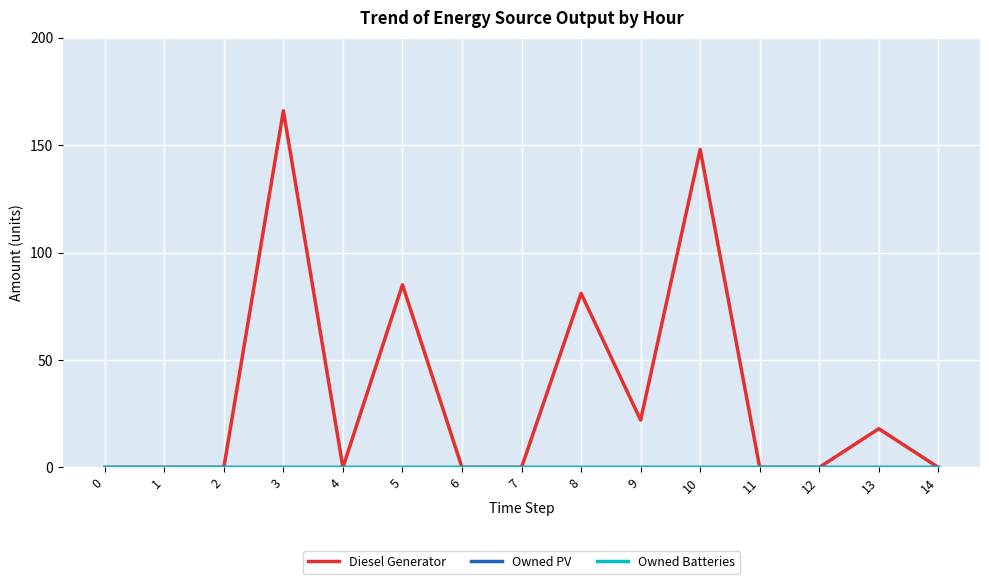

Is this an area chart (filled region under the line)?

No